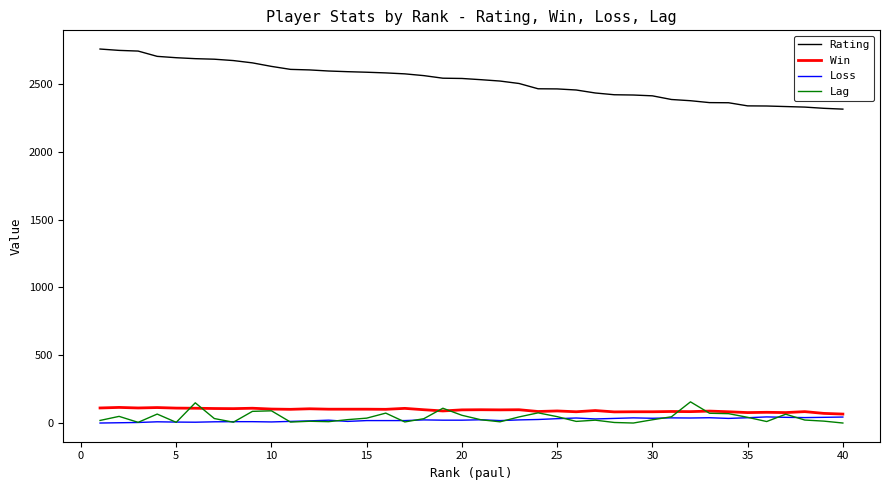

True or false: Rating and Lag intersect in this chart.

False